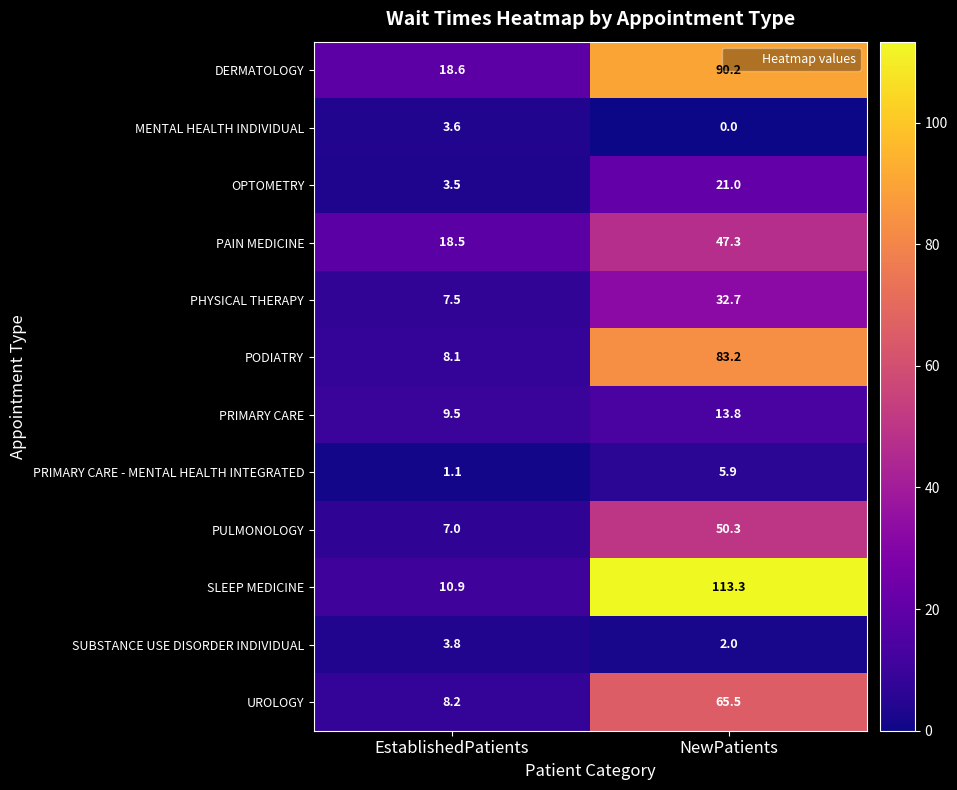

What is the difference between the PRIMARY CARE values at EstablishedPatients and NewPatients?

4.3